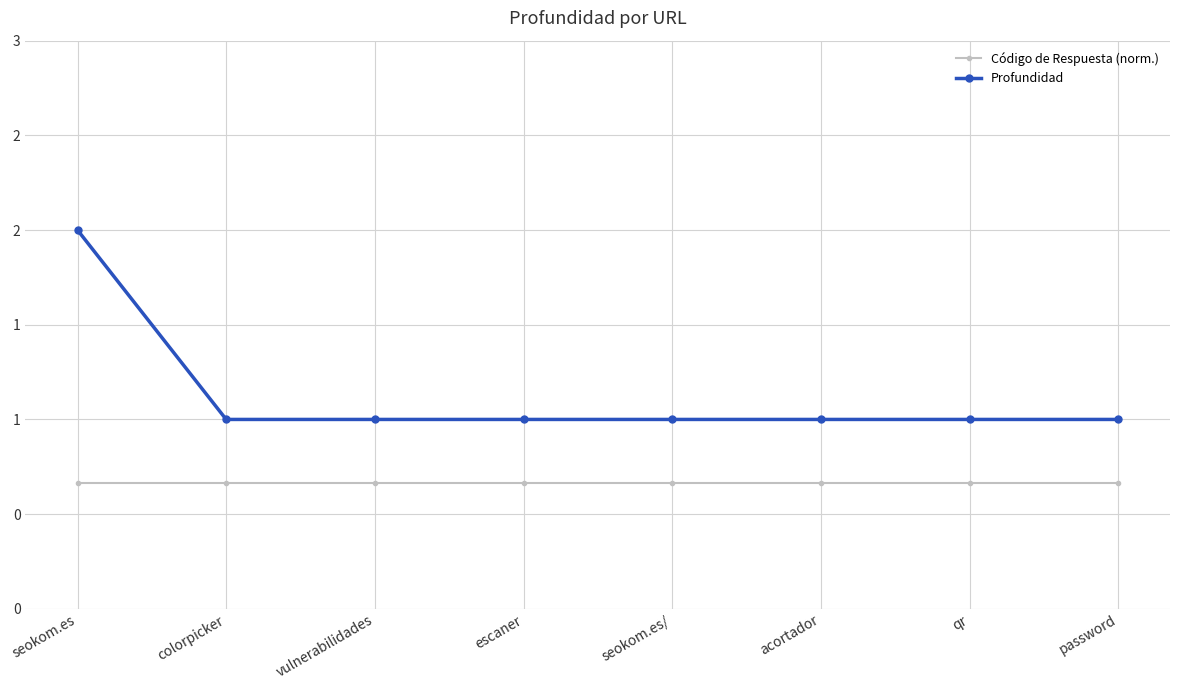

At how many categories does at least one series exceed 1?

1